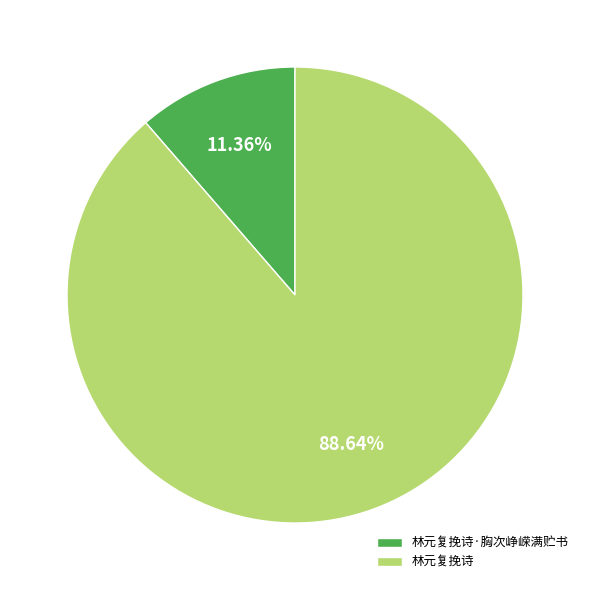

To the nearest percent, what percentage of the pie is 林元复挽诗?

89%